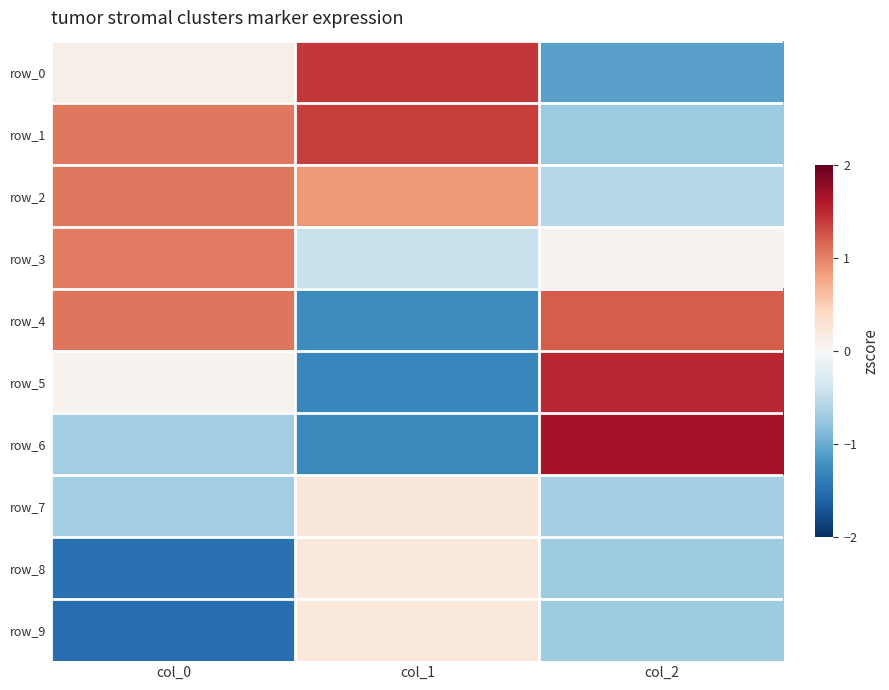

True or false: row_4 has a value of 1.2 at col_2.

True